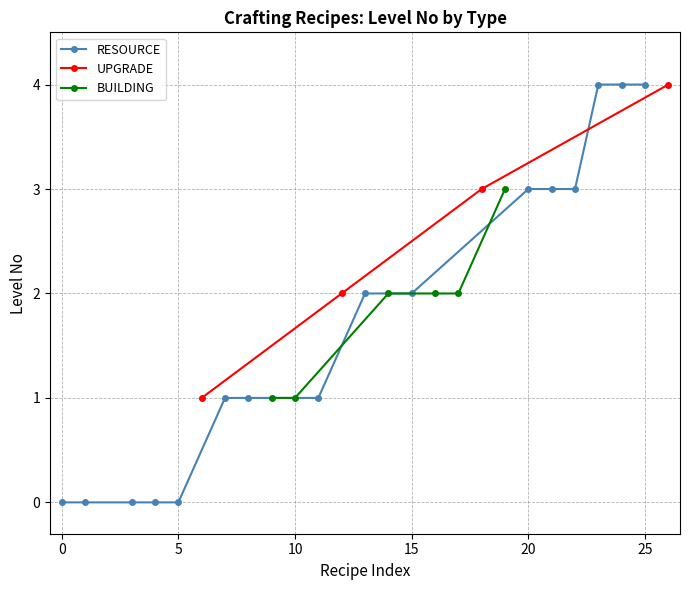

The RESOURCE series shows 0 at 0. True or false?

True